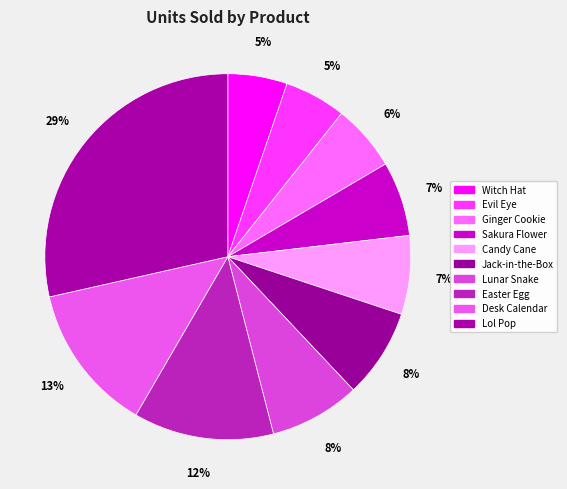

Count the number of slices in the pie.

10